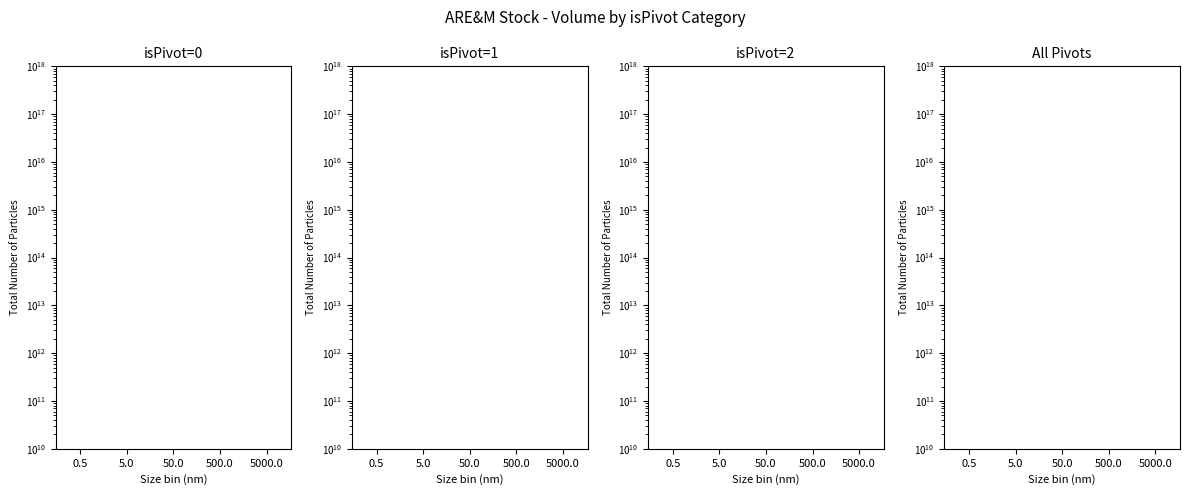

What is the label of the 2nd bar from the right?

500.0